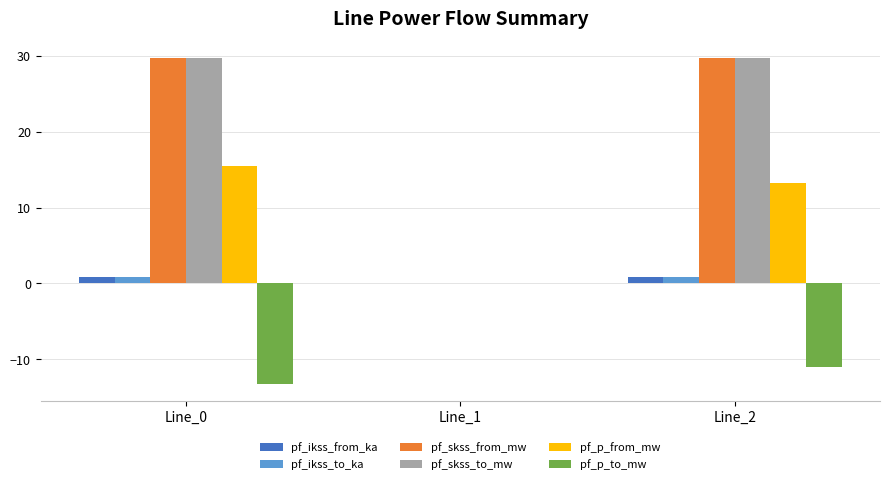

What is the sum of all pf_ikss_to_ka values?

1.7